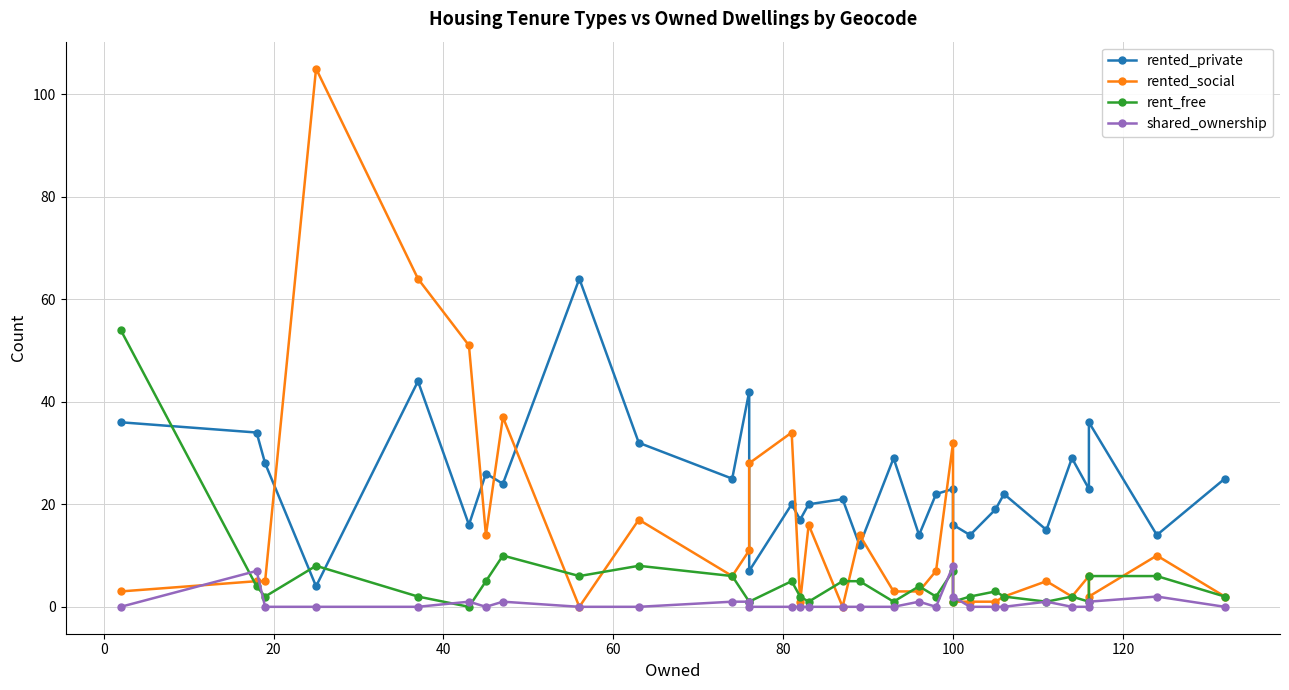

Reading left to right, extract all data points from this chart.

rented_private: 36	34	28	4	44	16	26	24	64	32	25	42	7	20	17	20	21	12	29	14	22	23	16	14	19	22	15	29	23	36	14	25
rented_social: 3	5	5	105	64	51	14	37	0	17	6	11	28	34	1	16	0	14	3	3	7	32	1	1	1	2	5	2	6	2	10	2
rent_free: 54	4	2	8	2	0	5	10	6	8	6	1	1	5	2	1	5	5	1	4	2	7	1	2	3	2	1	2	1	6	6	2
shared_ownership: 0	7	0	0	0	1	0	1	0	0	1	1	0	0	0	0	0	0	0	1	0	8	2	0	0	0	1	0	0	1	2	0